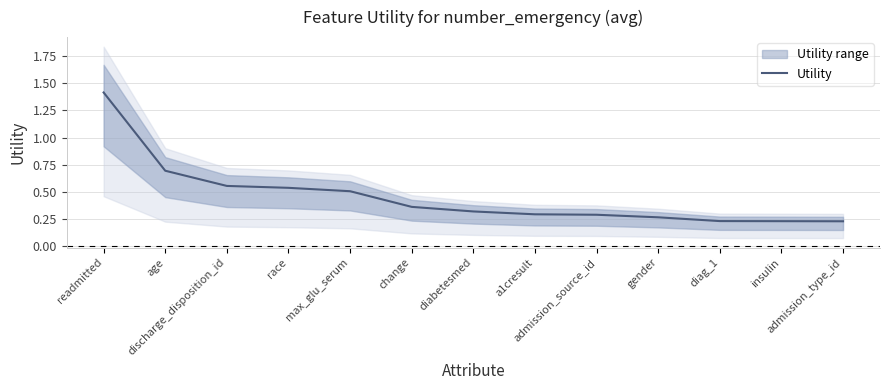

Reading left to right, extract all data points from this chart.

1.4	0.7	0.6	0.5	0.5	0.4	0.3	0.3	0.3	0.3	0.2	0.2	0.2